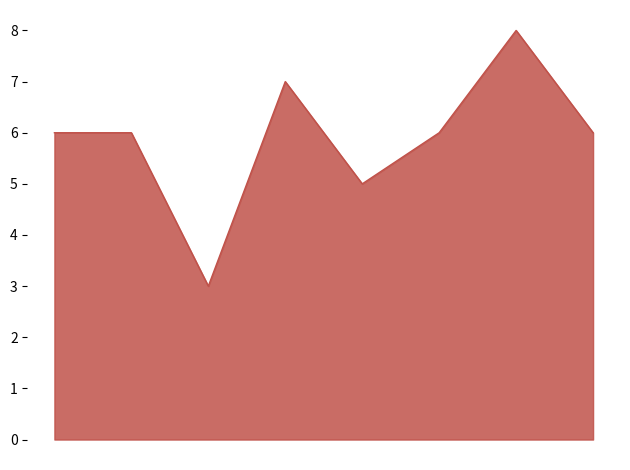

Does the chart display data point markers on the line(s)?

No